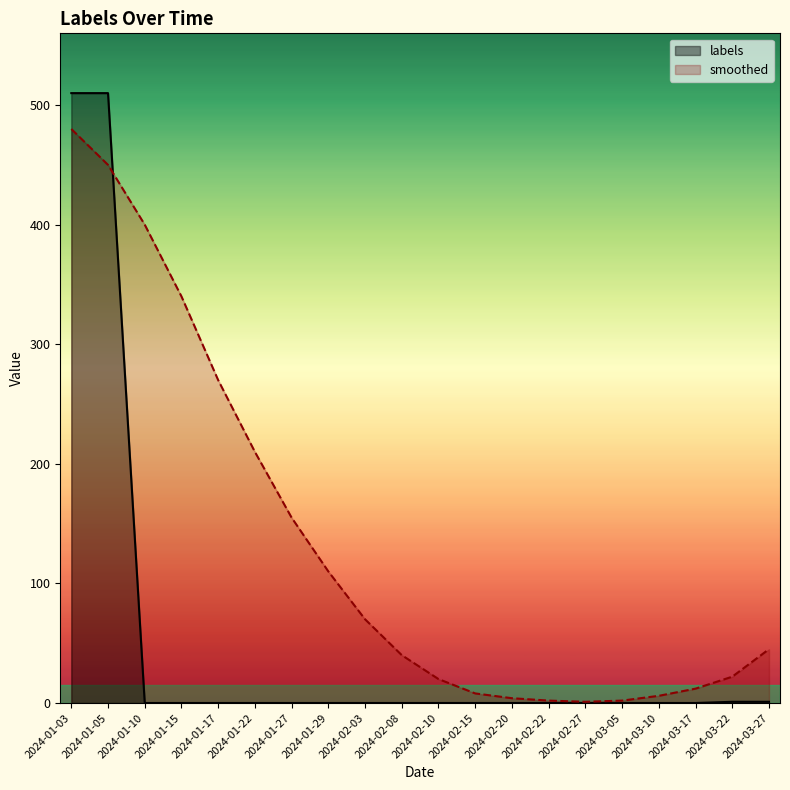

Which label corresponds to the largest value in the chart?

2024-01-03